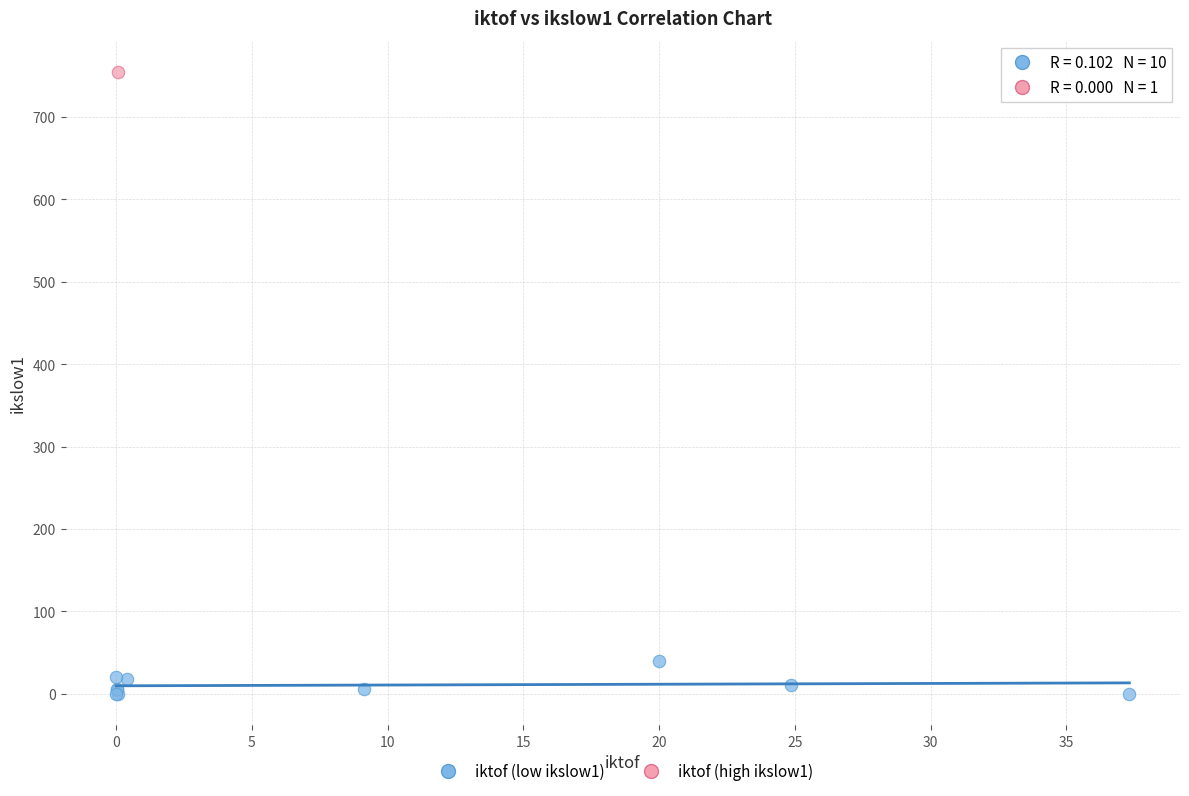

What are all the series names shown in the legend?

iktof (low ikslow1), iktof (high ikslow1)